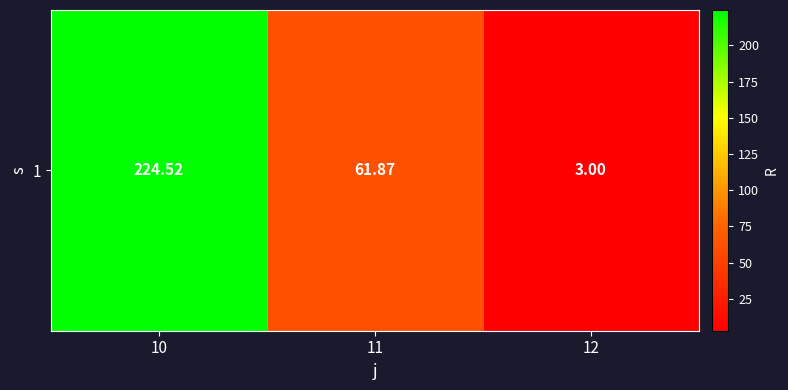

What is the difference between the maximum and minimum values?

221.5